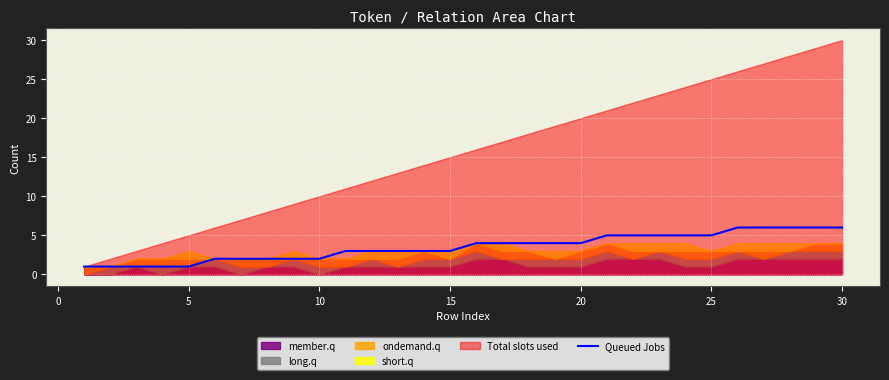

What is the highest value of the Queued Jobs series?

6